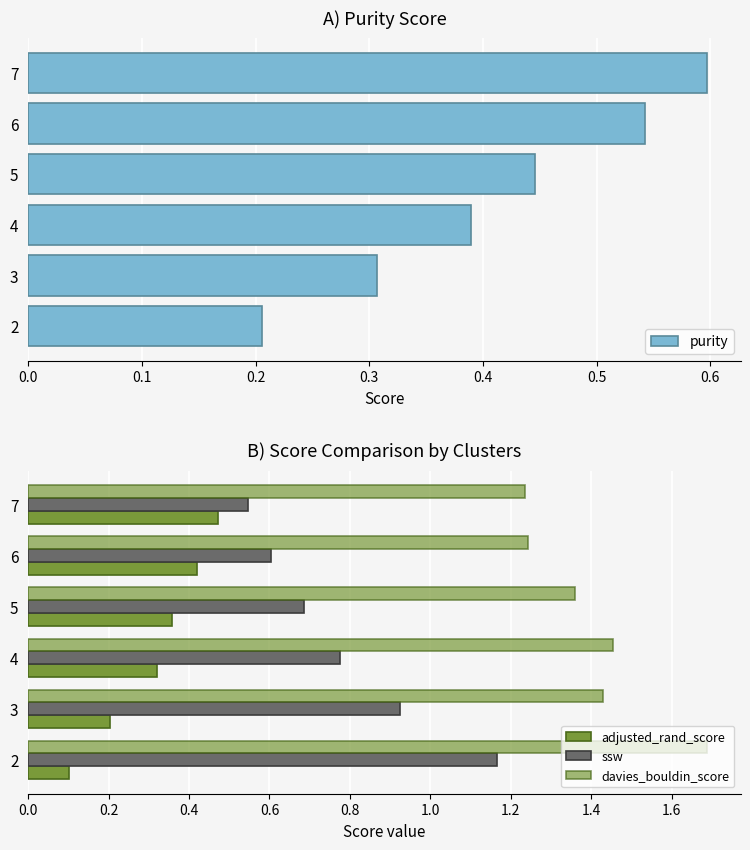

What is the value of the ssw bar at the 3rd from the left?

0.8